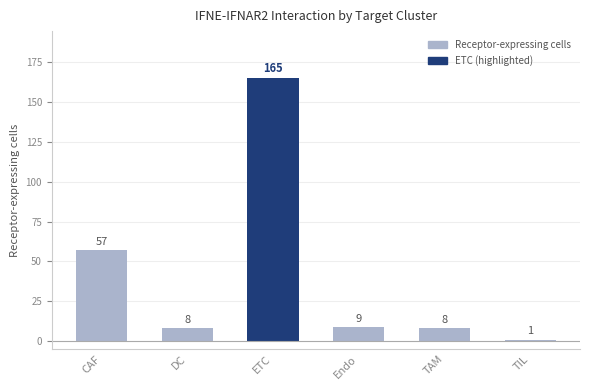

True or false: the data shows 254 at ETC.

False